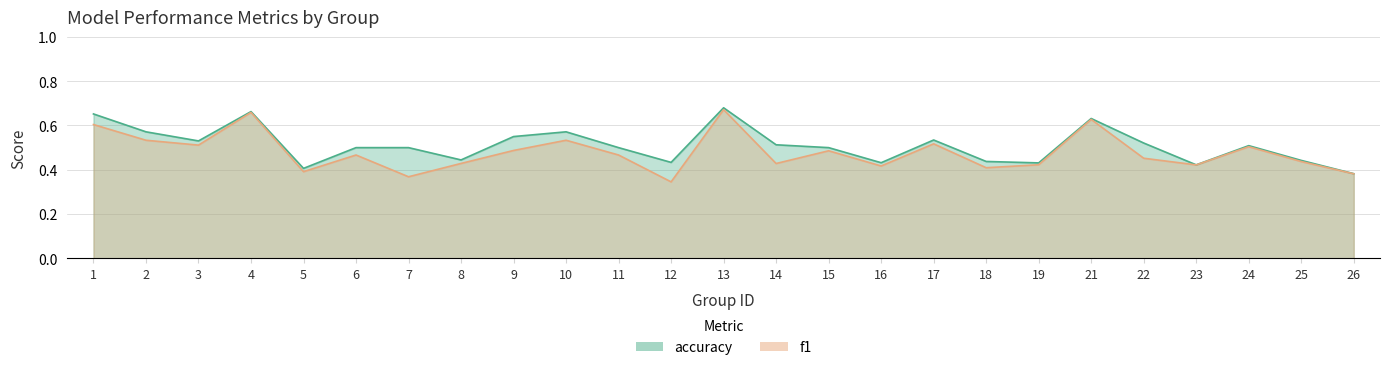

Which series has the largest range (max minus min)?

f1